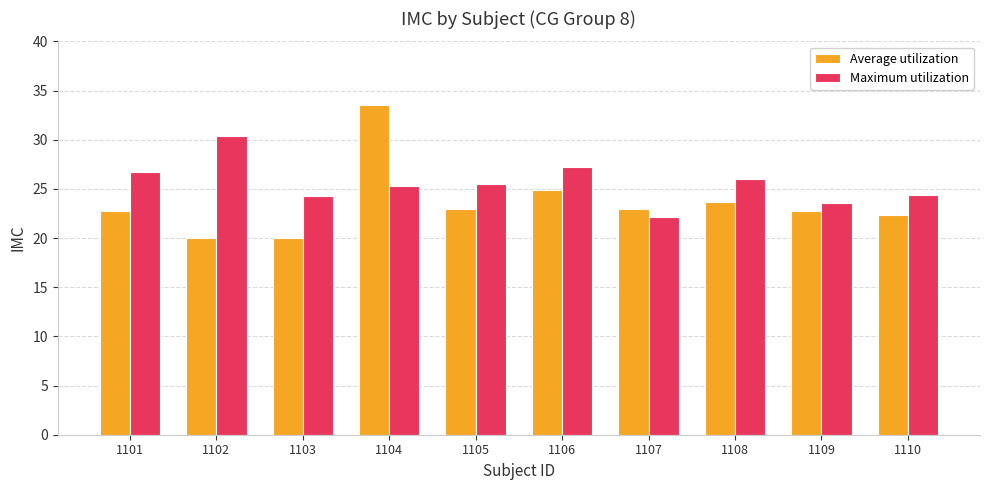

What is the lowest value of the Average utilization series?

20.0